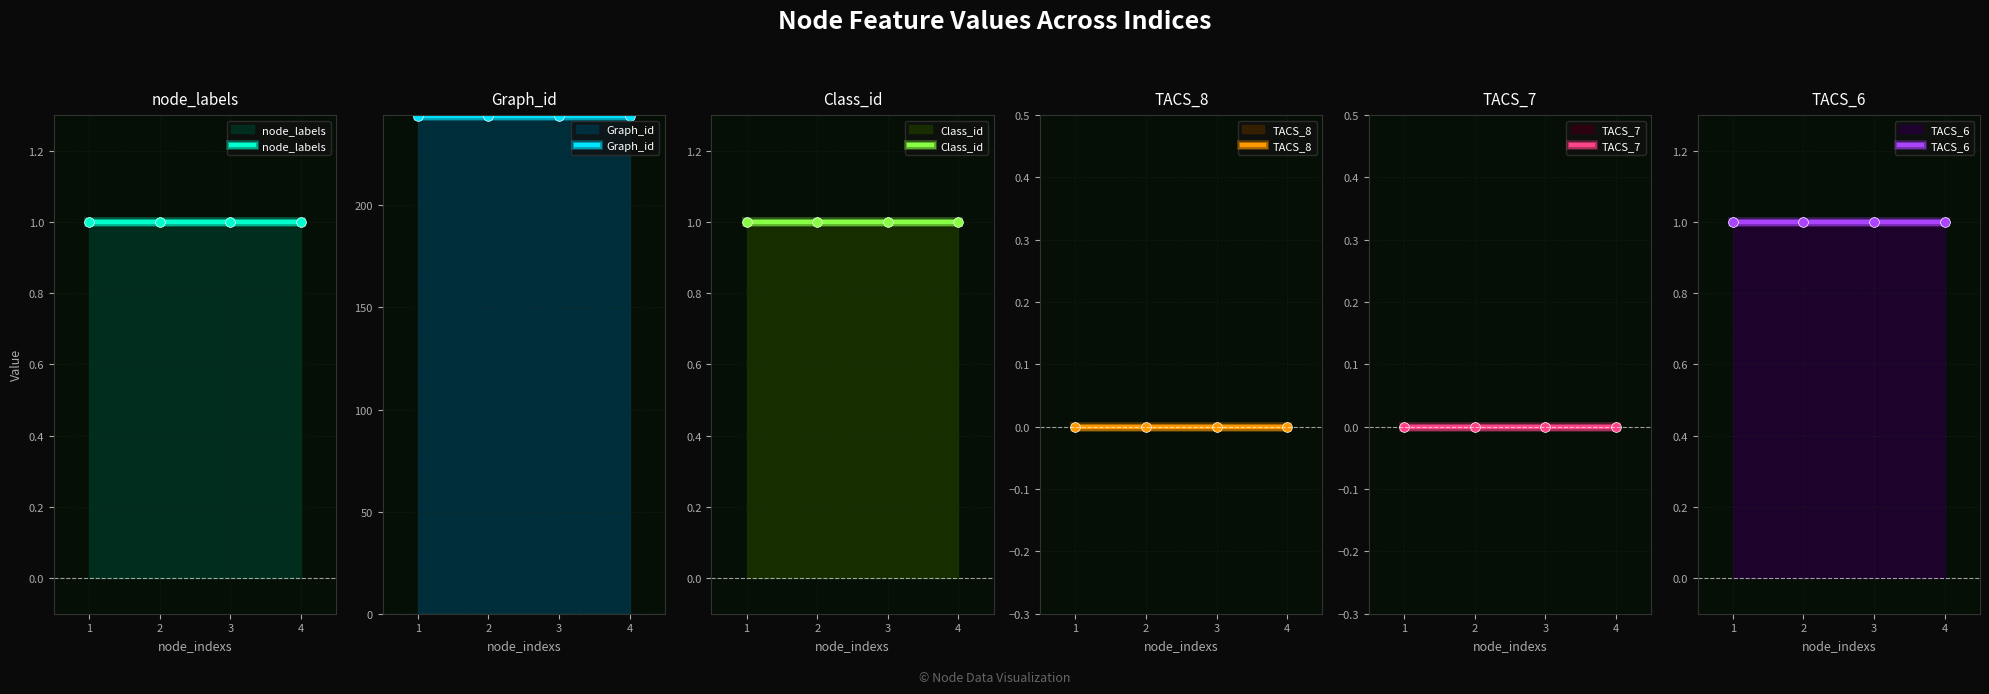

What is the greatest value displayed?

244